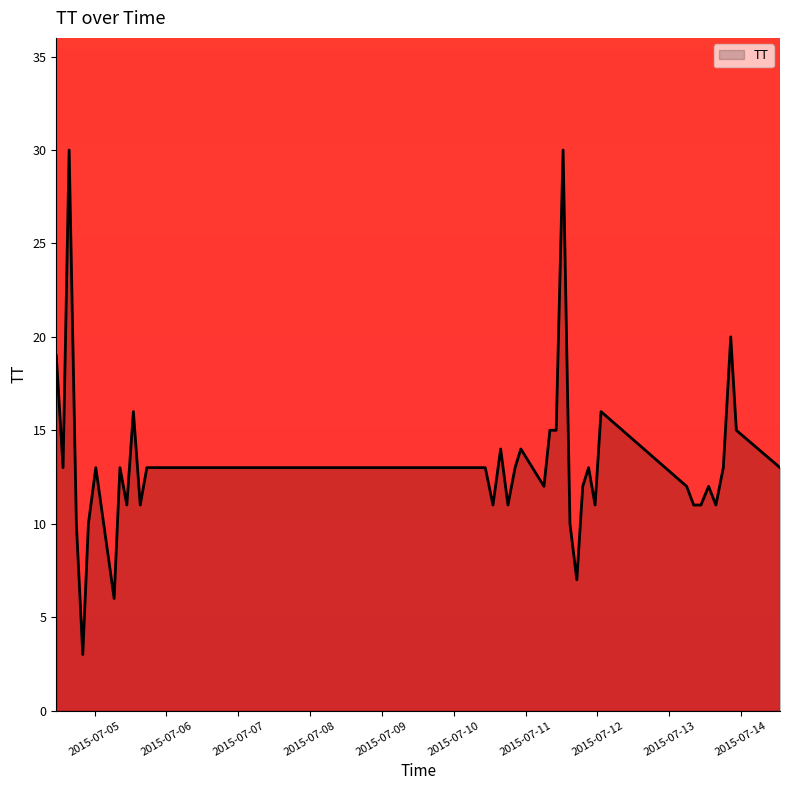

True or false: there are more than 1 points higher than both neighbors.

True